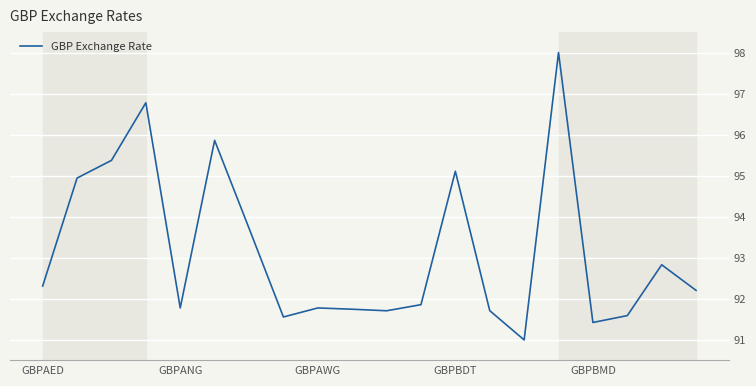

What is the sum of all values?

1863.3